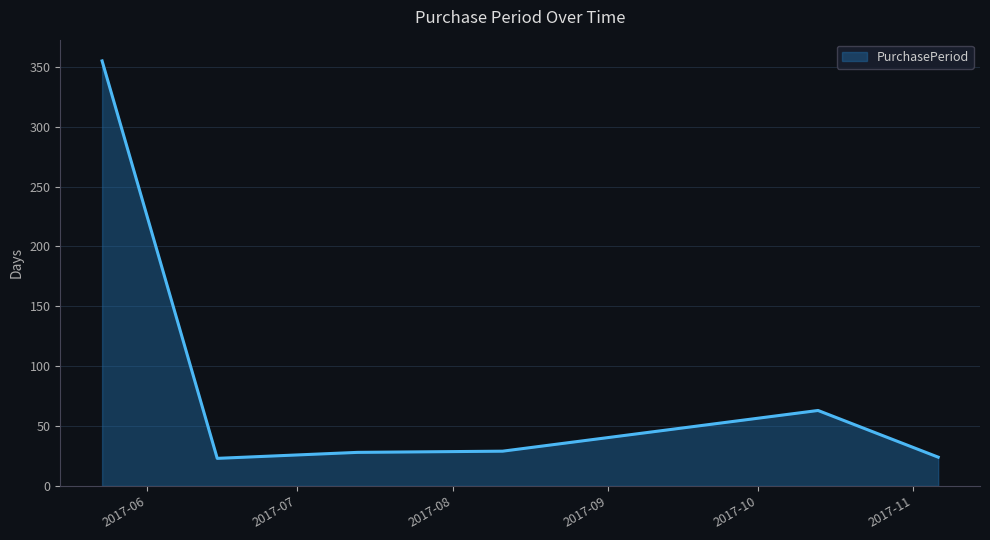

What is the difference between the maximum and minimum values?

332